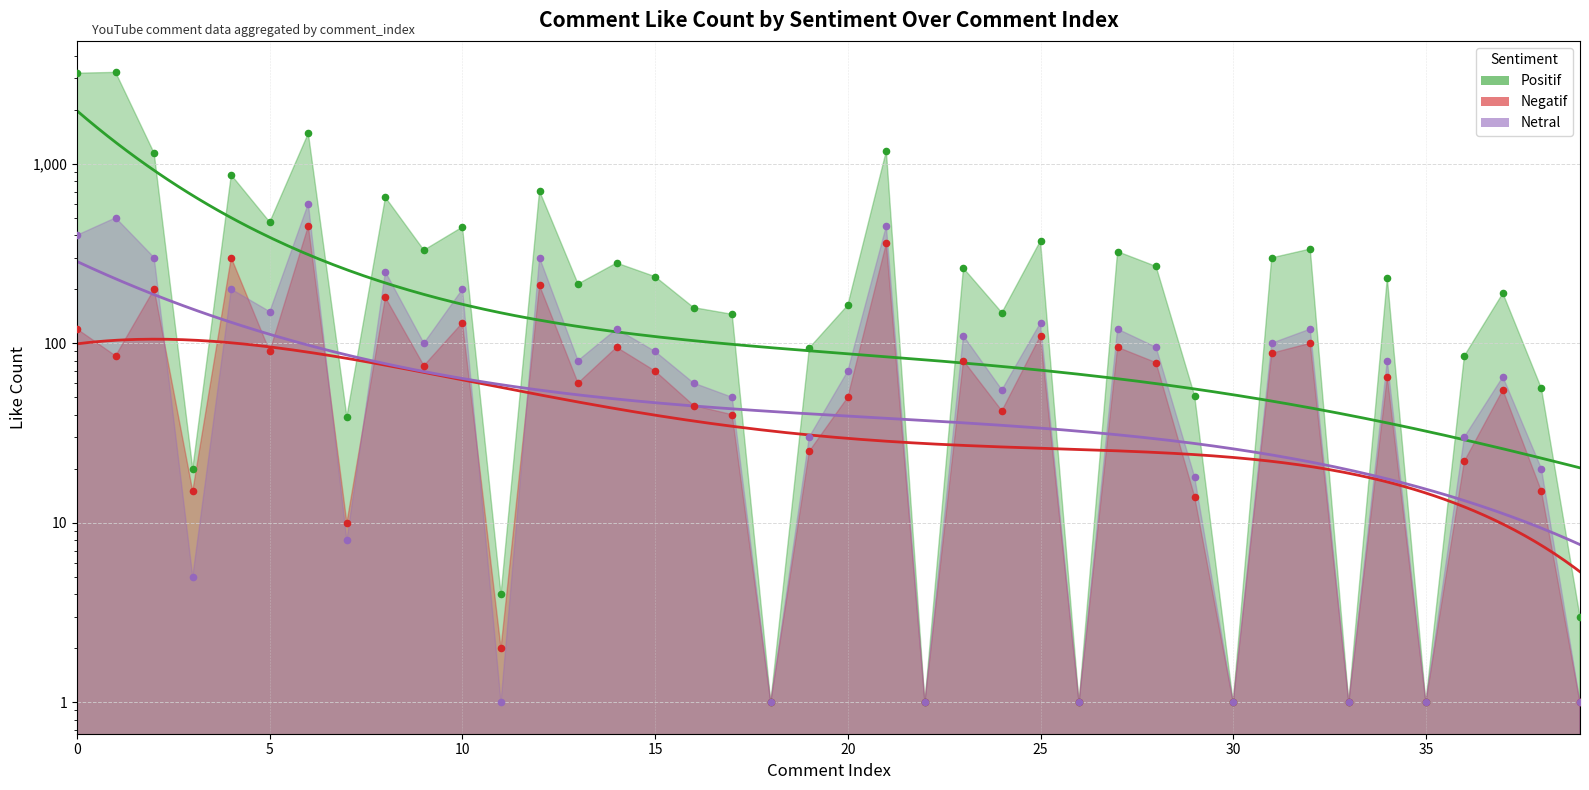

Is the value of Negatif at 13 greater than the value of Netral at 5?

No